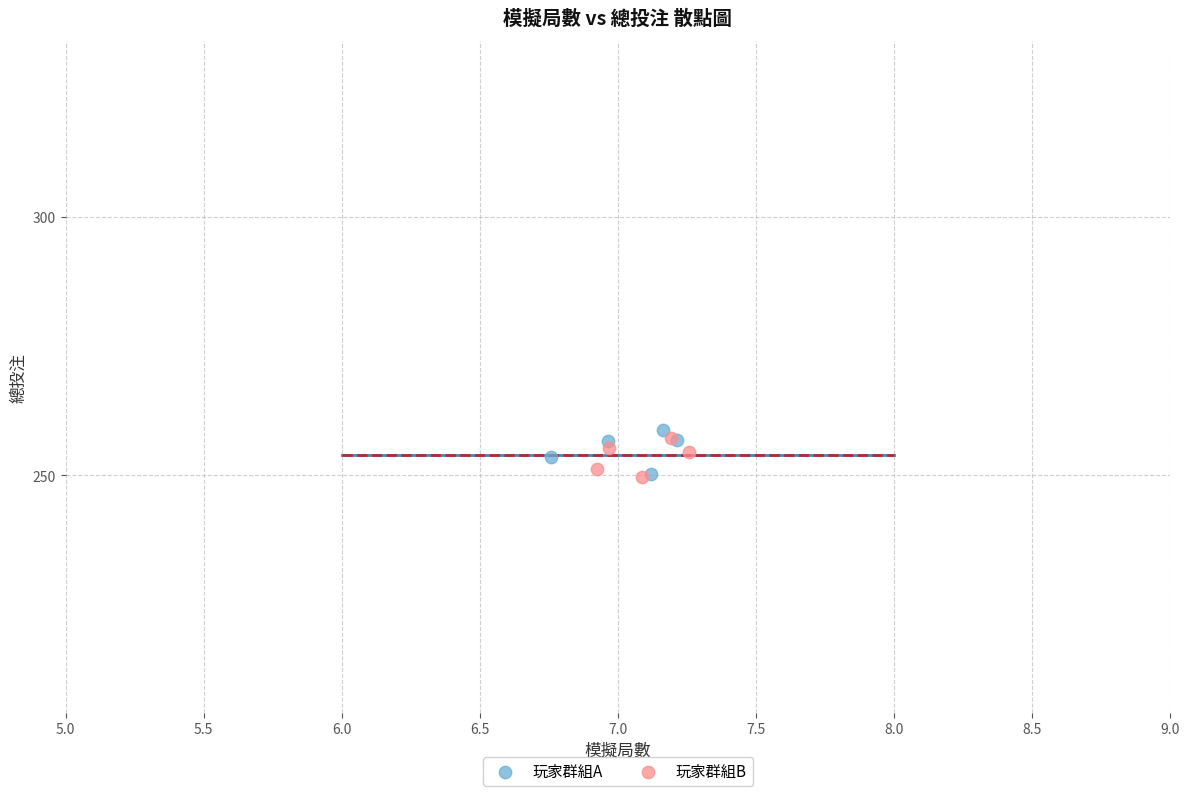

What are all the series names shown in the legend?

玩家群組A, 玩家群組B